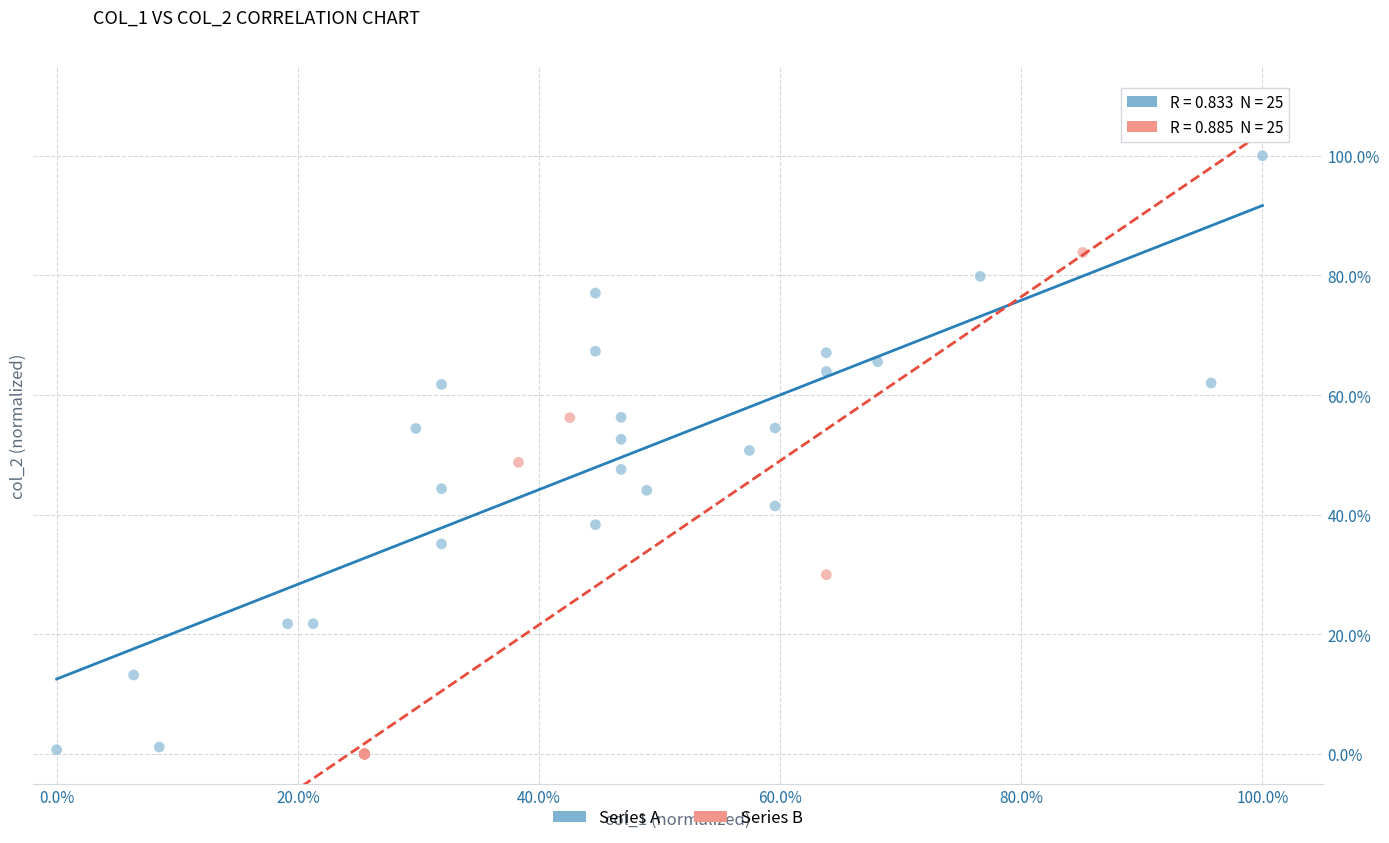

Which series has the widest spread of Y values?

Series A